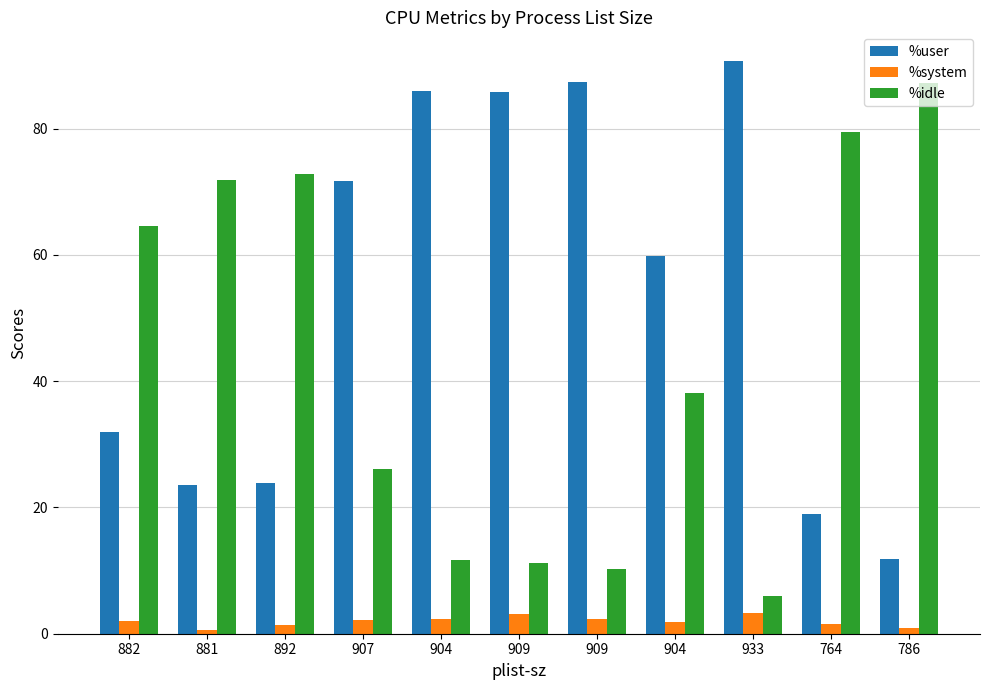

How many data points in %idle are less than 38?

5